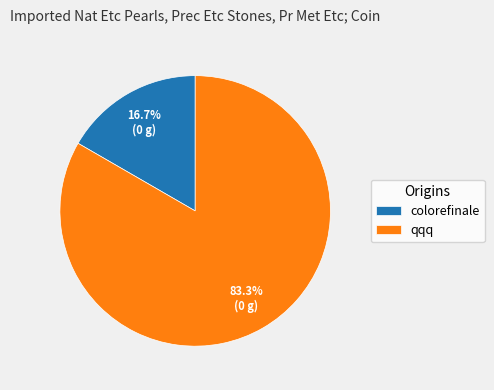

Which category has the biggest portion of the pie?

qqq